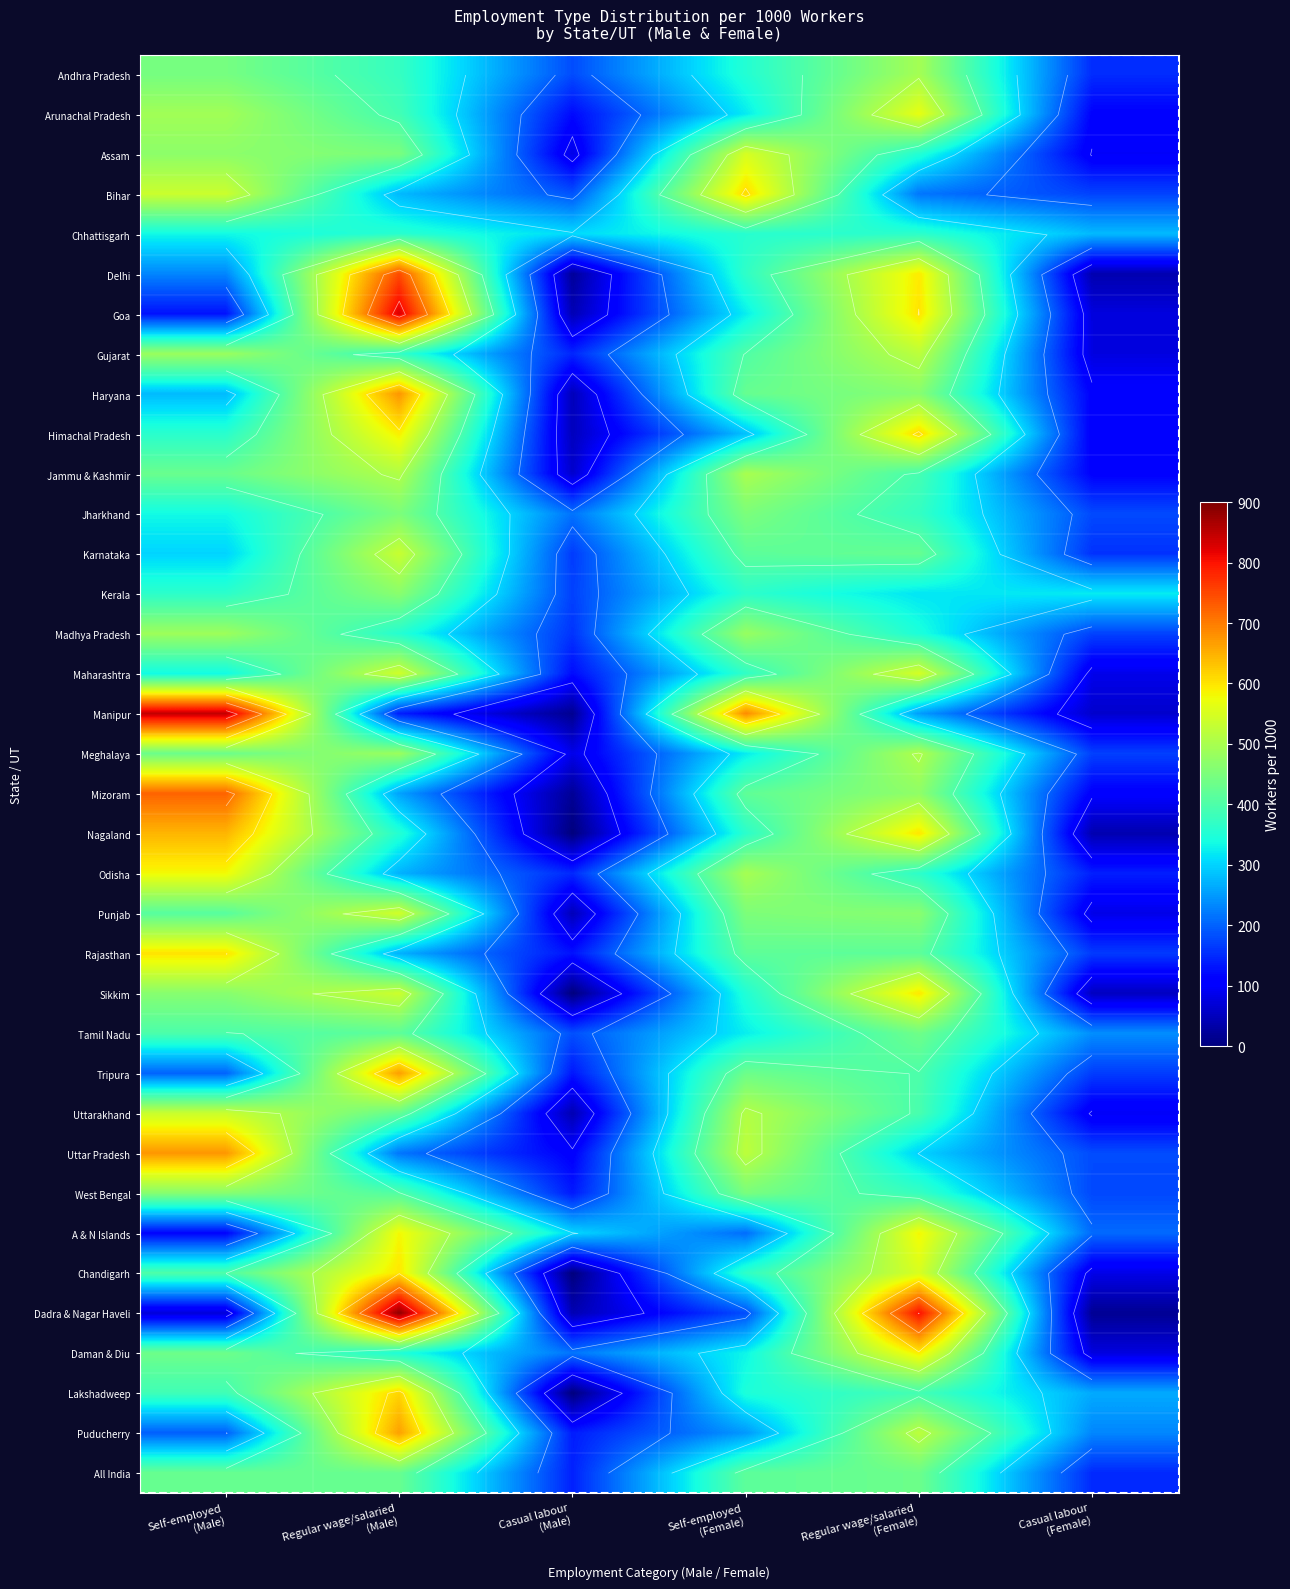

How many data points in Puducherry are less than 248?

3